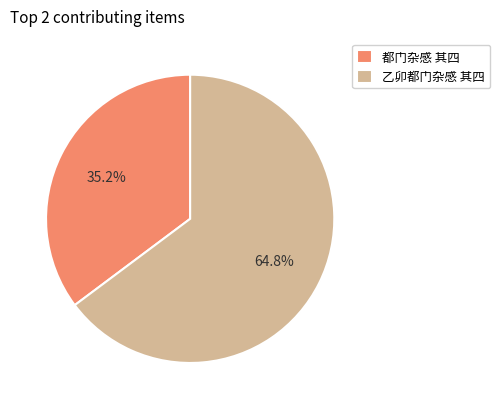

To the nearest percent, what percentage of the pie is 乙卯都门杂感 其四?

65%